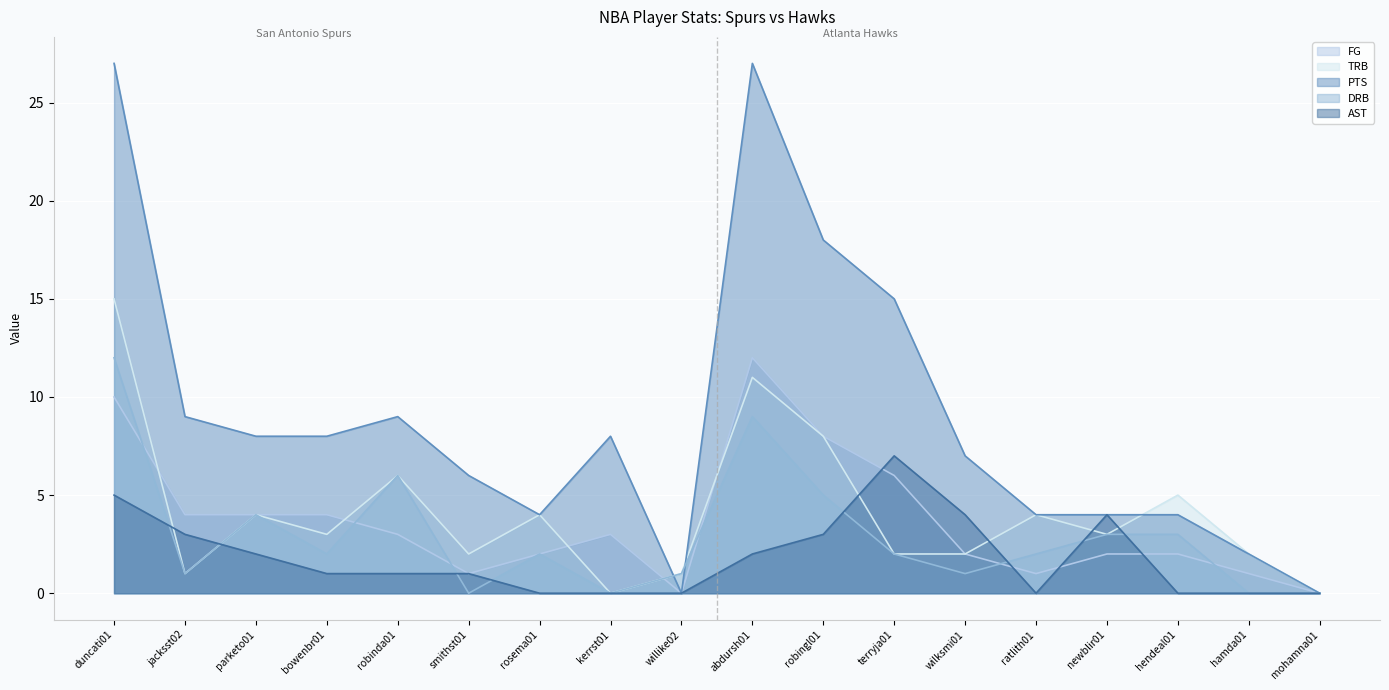

True or false: TRB and PTS cross at least once.

True